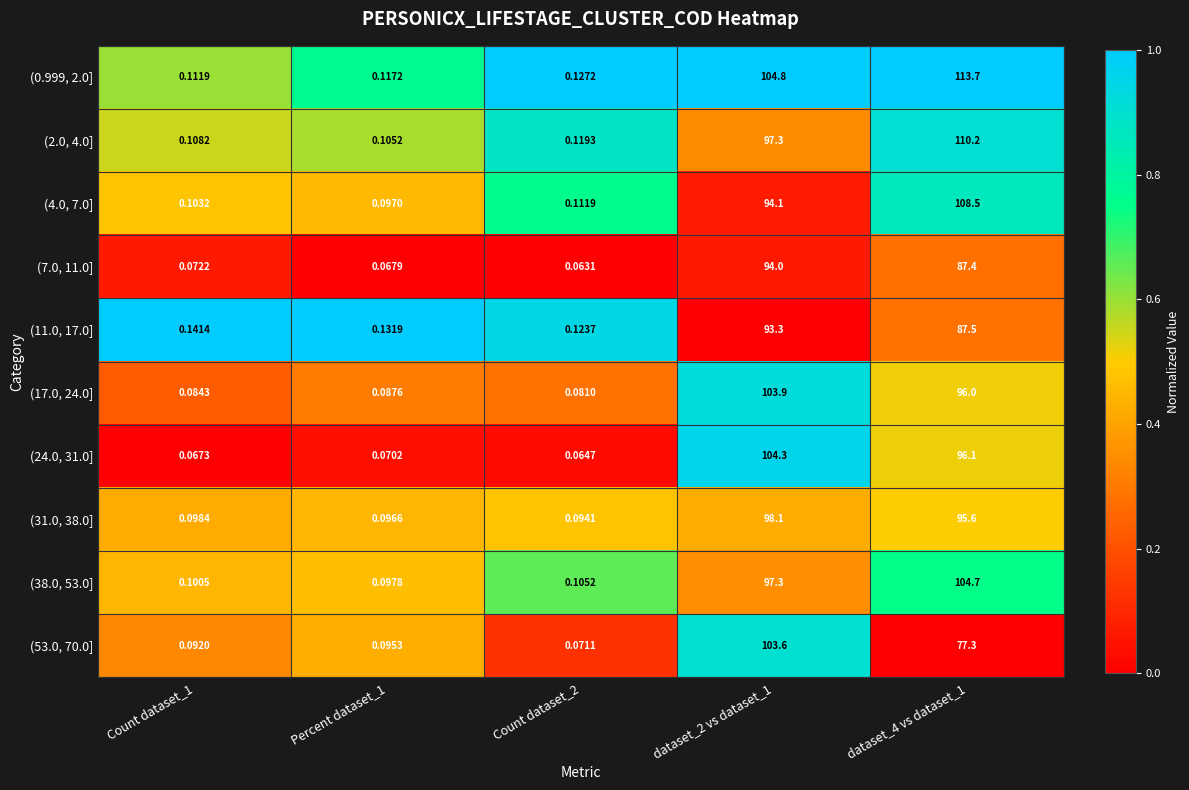

Is the value of (4.0, 7.0] at dataset_4 vs dataset_1 greater than the value of (7.0, 11.0] at Percent dataset_1?

Yes